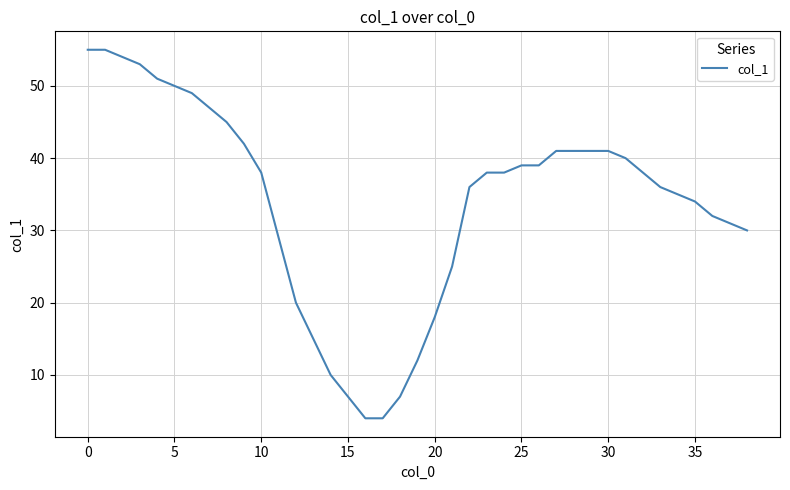

How many series are shown in this chart?

1